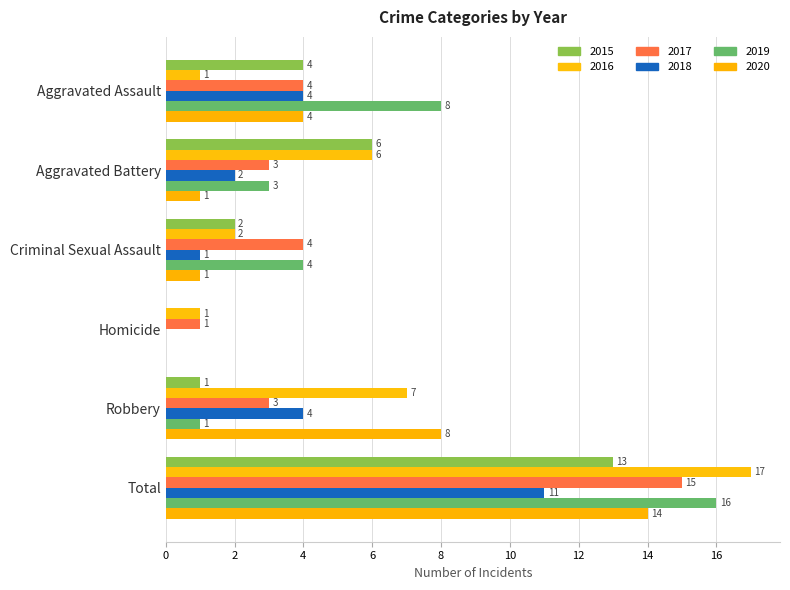

At which category is the sum across all series the highest?

Total